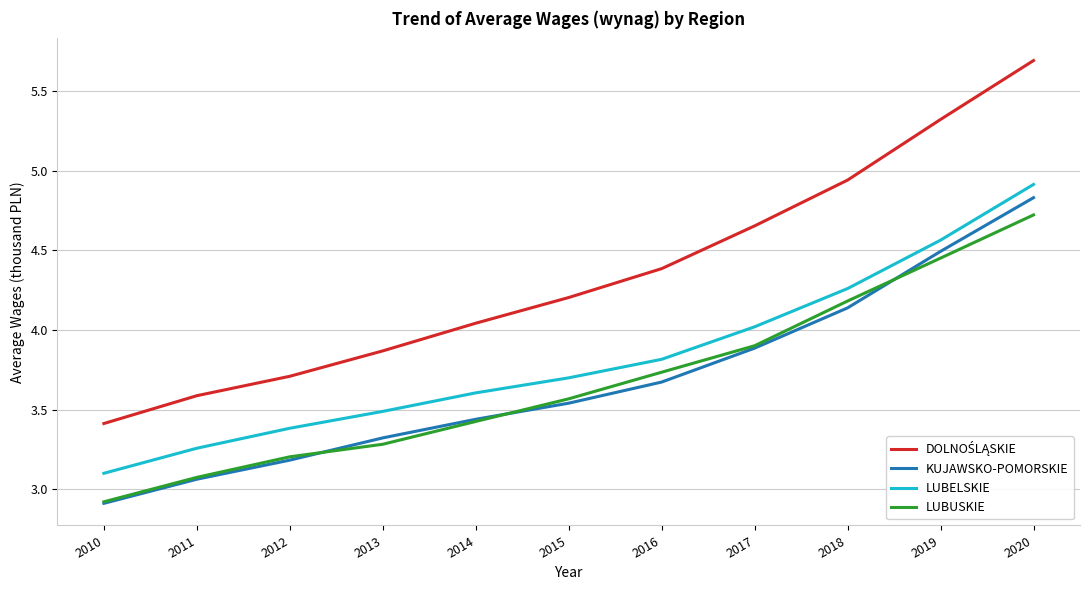

Is this an area chart (filled region under the line)?

No